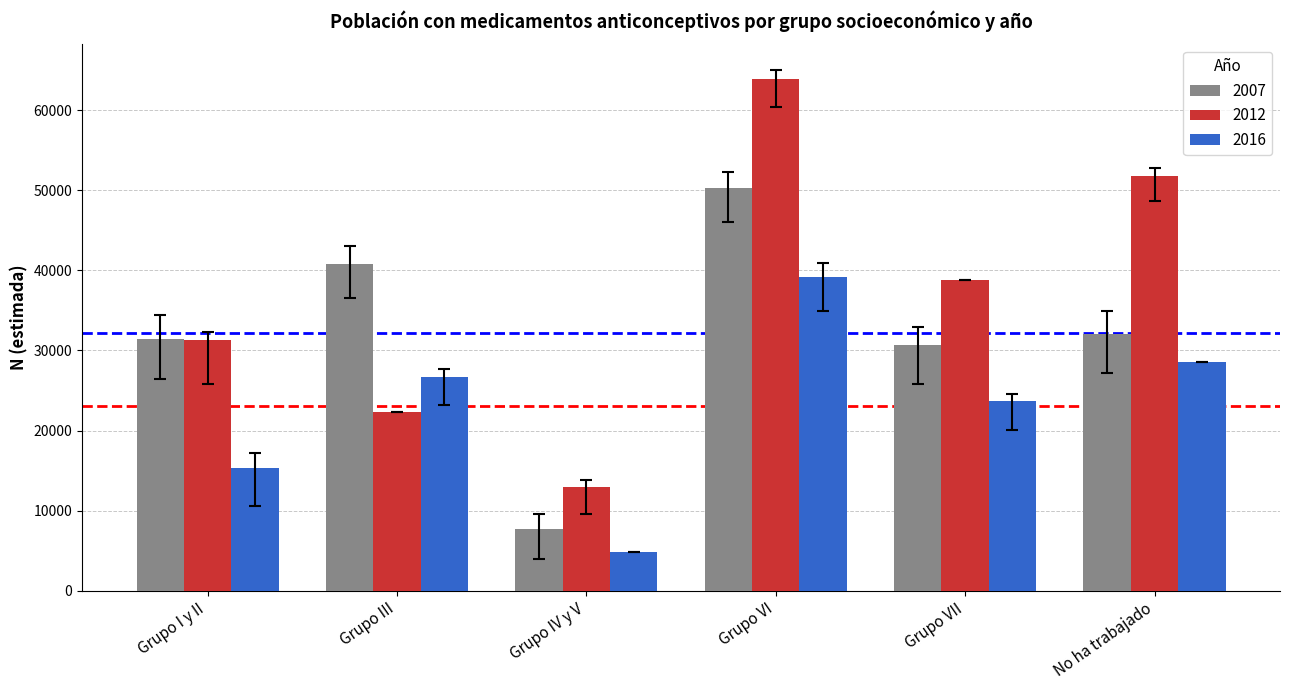

Count the number of data series in this chart.

3